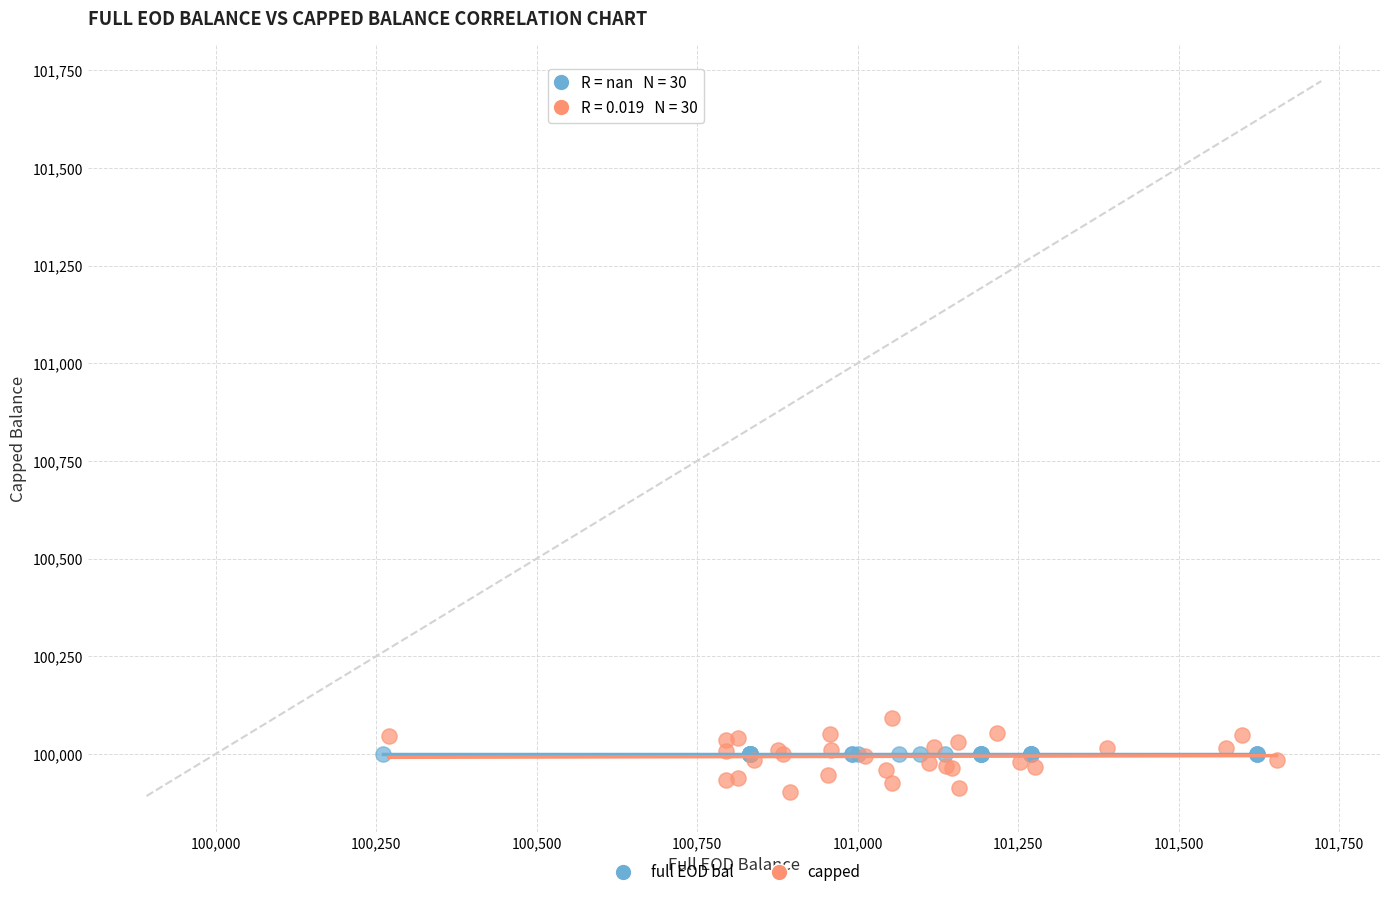

Which series reaches the minimum Y coordinate?

capped